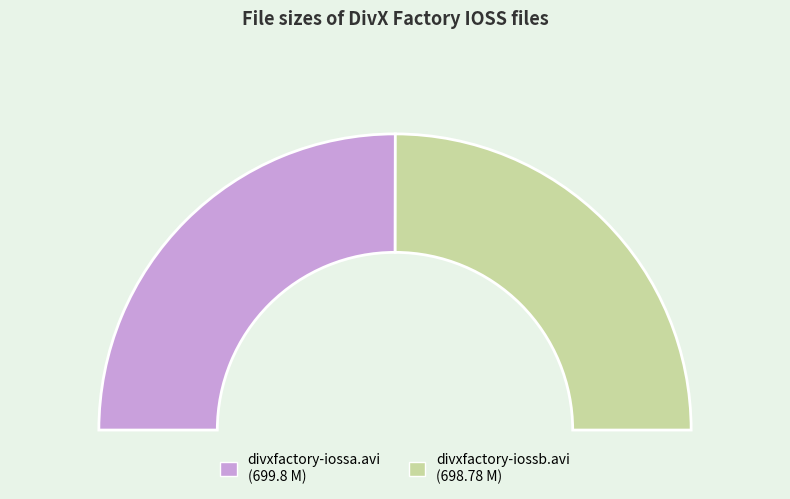

Which has a higher value, divxfactory-iossa.avi or divxfactory-iossb.avi?

divxfactory-iossa.avi